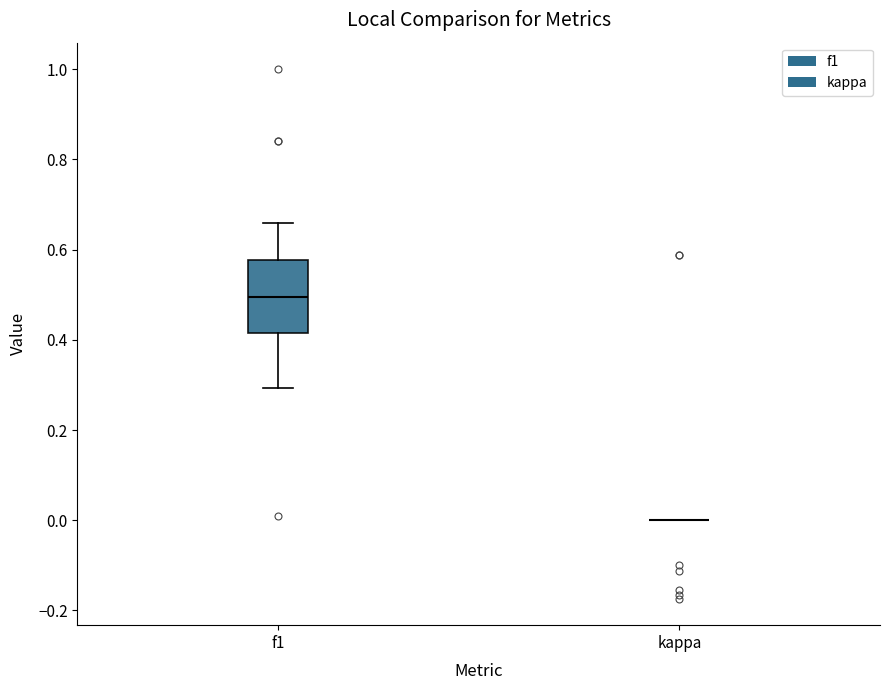

Which box is the tallest, from its lower edge to its upper edge?

f1